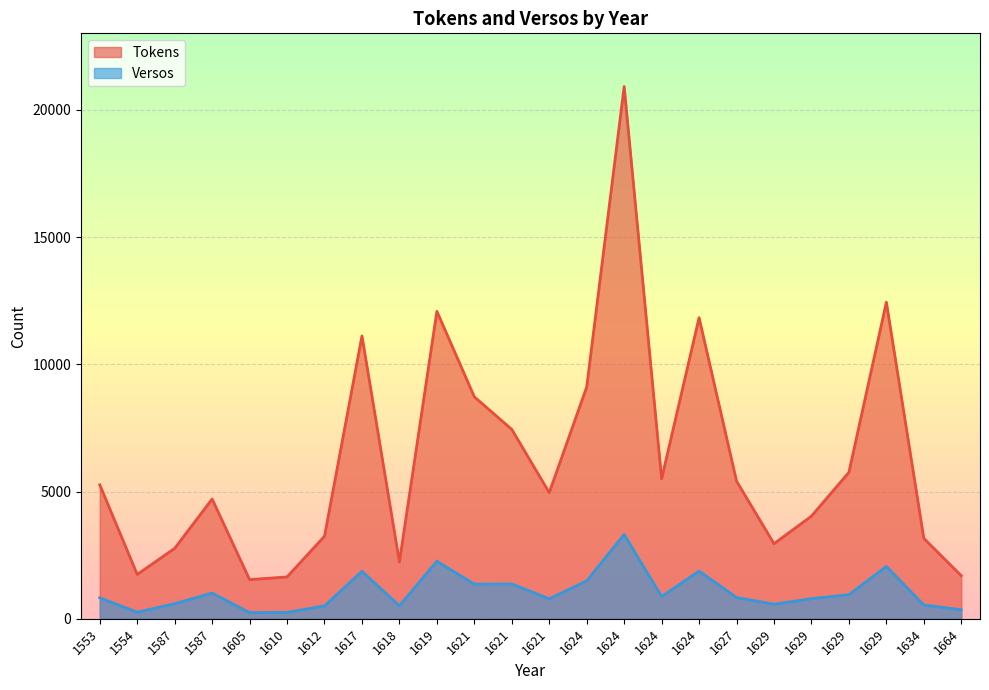

What is the difference between the maximum and minimum values in the Versos series?

3072